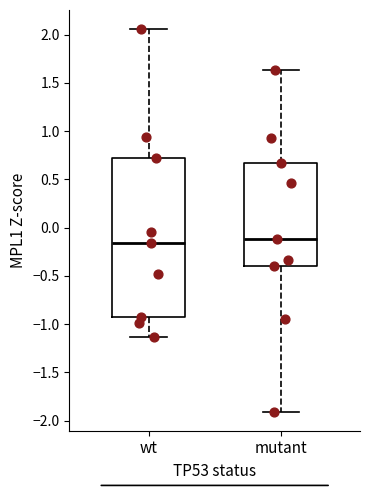

Reading left to right, read every box against the y-axis: the position of its median line, the range the box covers, and the ends of its whiskers. The values are not printed on the chart, so give them approximately, as read against the axis.

wt: median -0.15, box -0.90 to 0.70, whiskers -1.15 to 2.05
mutant: median -0.10, box -0.40 to 0.65, whiskers -1.90 to 1.65